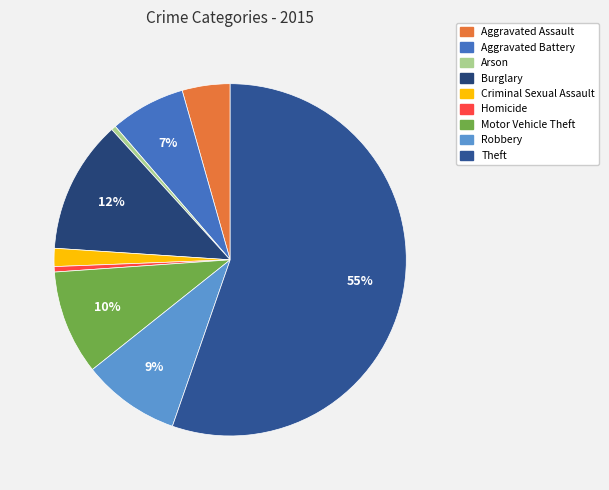

What percentage do Arson and Aggravated Battery together represent?

7.3%